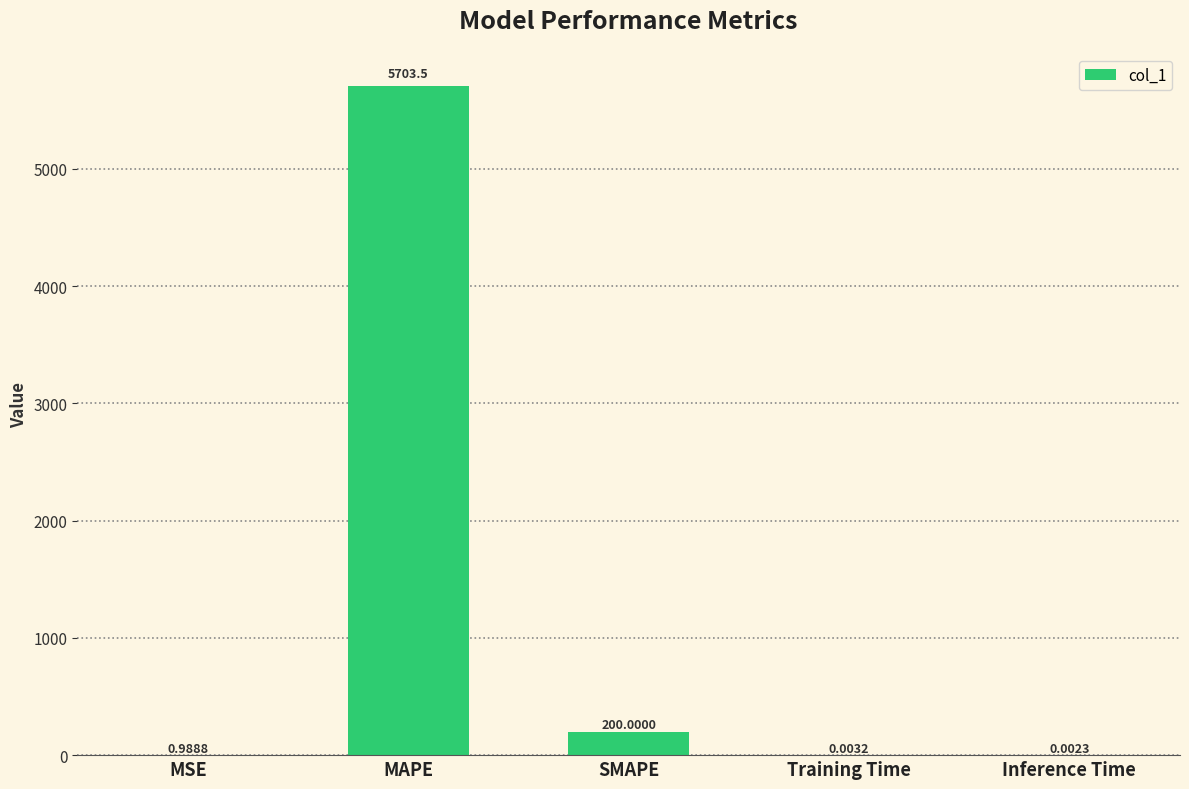

At which label is the value closest to 2851?

SMAPE